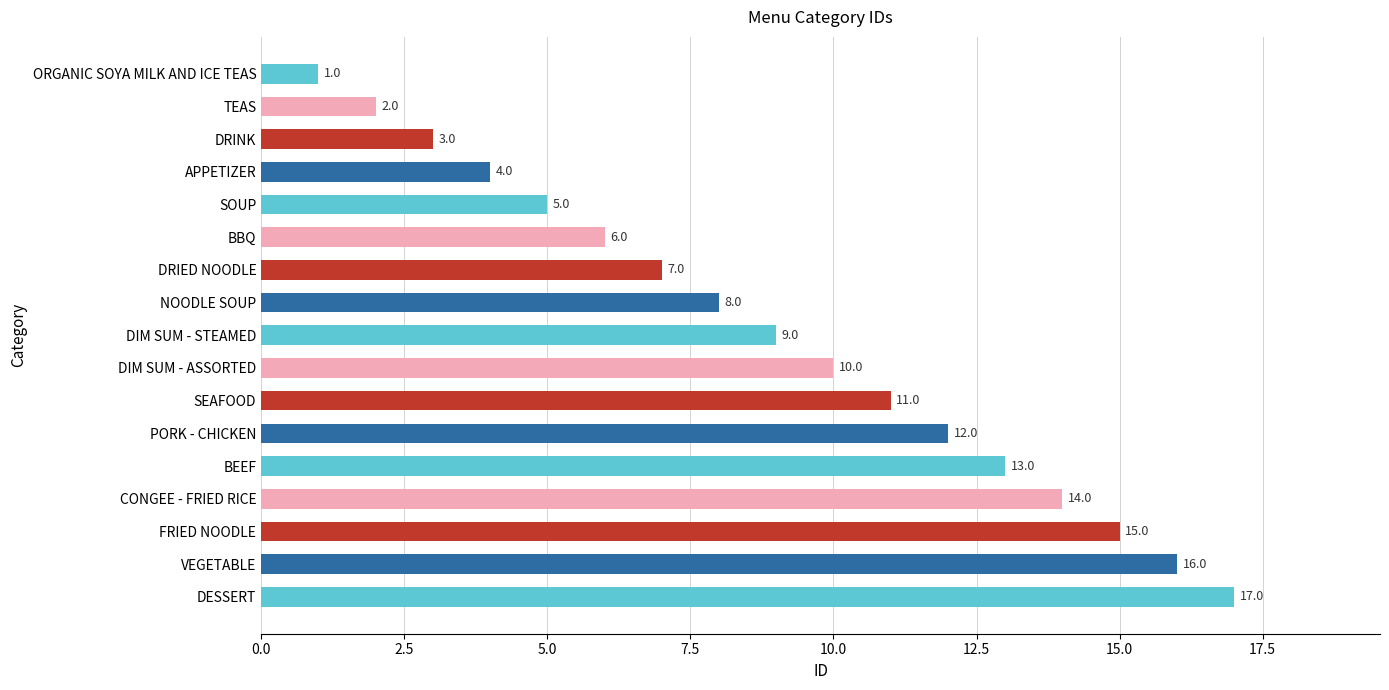

What is the greatest value displayed?

17